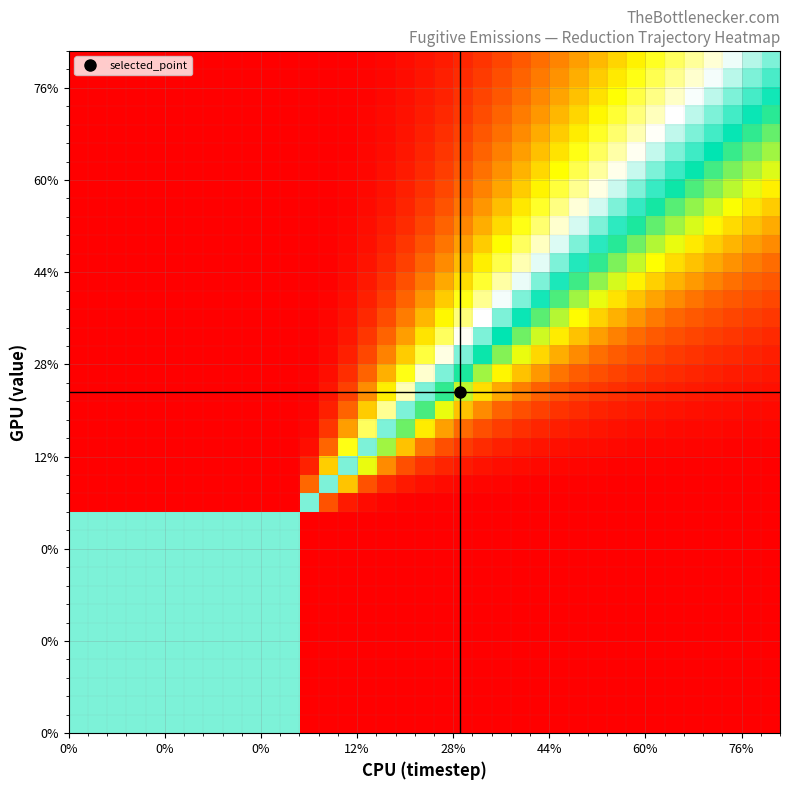

What is the maximum value shown in the chart?

1.0